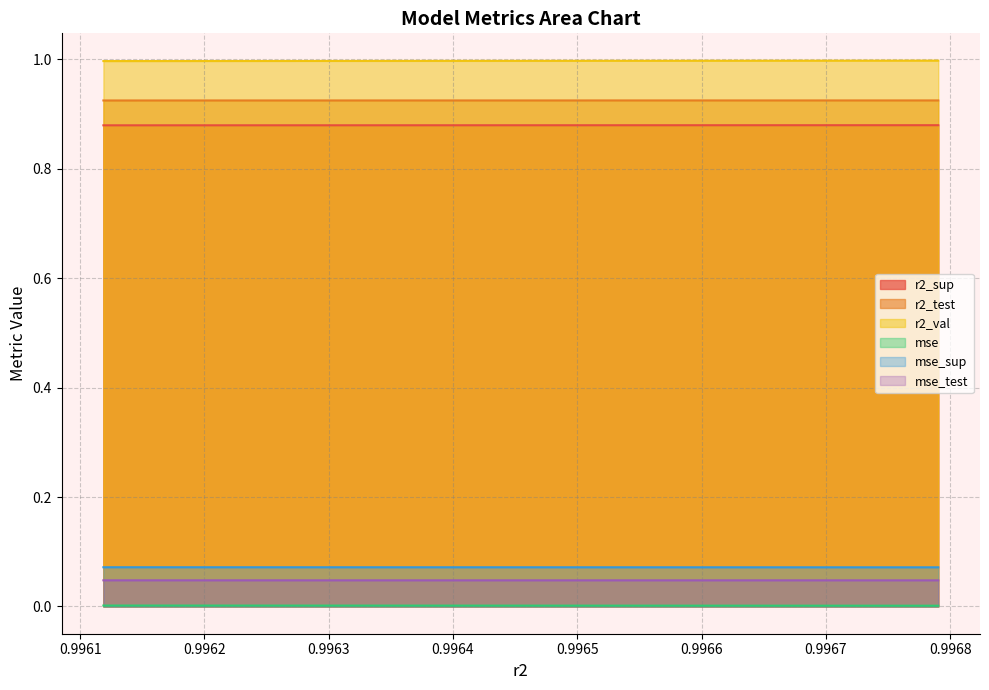

List the series in order of their peak value, highest first.

r2_val, r2_test, r2_sup, mse_sup, mse_test, mse